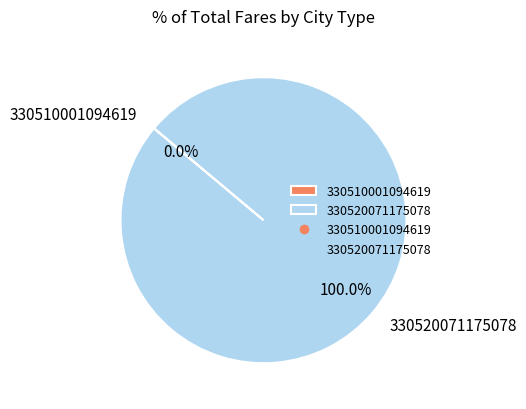

To the nearest percent, what is the difference between the 330510001094619 and 330520071175078 slice percentages?

100%